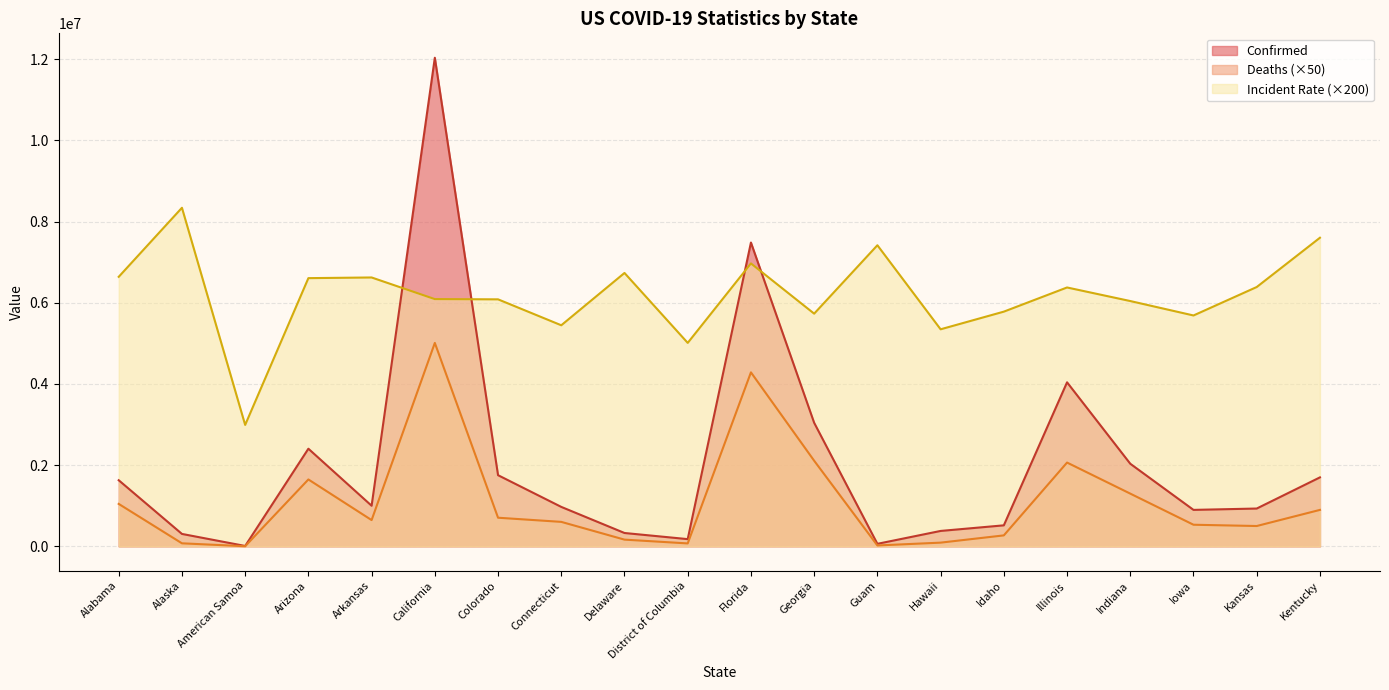

Reading left to right, list all the values displayed in this chart.

Confirmed: Alabama=1627670.0	Alaska=305060.0	American Samoa=8320.0	Arizona=2404386.0	Arkansas=999358.0	California=12035986.0	Colorado=1751885.0	Connecticut=970738.0	Delaware=327873.0	District of Columbia=176845.0	Florida=7483857.0	Georgia=3042823.0	Guam=60903.0	Hawaii=378481.0	Idaho=516578.0	Illinois=4040139.0	Indiana=2033879.0	Iowa=897136.0	Kansas=930463.0	Kentucky=1698146.0
Deaths: Alabama=1044600.0	Alaska=73650.0	American Samoa=1700.0	Arizona=1646800.0	Arkansas=645950.0	California=5010500.0	Colorado=704150.0	Connecticut=601800.0	Delaware=164400.0	District of Columbia=71250.0	Florida=4285500.0	Georgia=2108050.0	Guam=20800.0	Hawaii=90250.0	Idaho=268900.0	Illinois=2063050.0	Indiana=1297950.0	Iowa=531250.0	Kansas=499750.0	Kentucky=896950.0
Incident_Rate: Alabama=6639236.0	Alaska=8340156.0	American Samoa=2990600.0	Arizona=6606620.0	Arkansas=6623080.0	California=6090220.0	Colorado=6084270.0	Connecticut=5445498.0	Delaware=6734136.0	District of Columbia=5011556.0	Florida=6968944.0	Georgia=5731754.0	Guam=7416838.0	Hawaii=5346260.0	Idaho=5781300.0	Illinois=6376572.0	Indiana=6042224.0	Iowa=5686948.0	Kansas=6387660.0	Kentucky=7601926.0